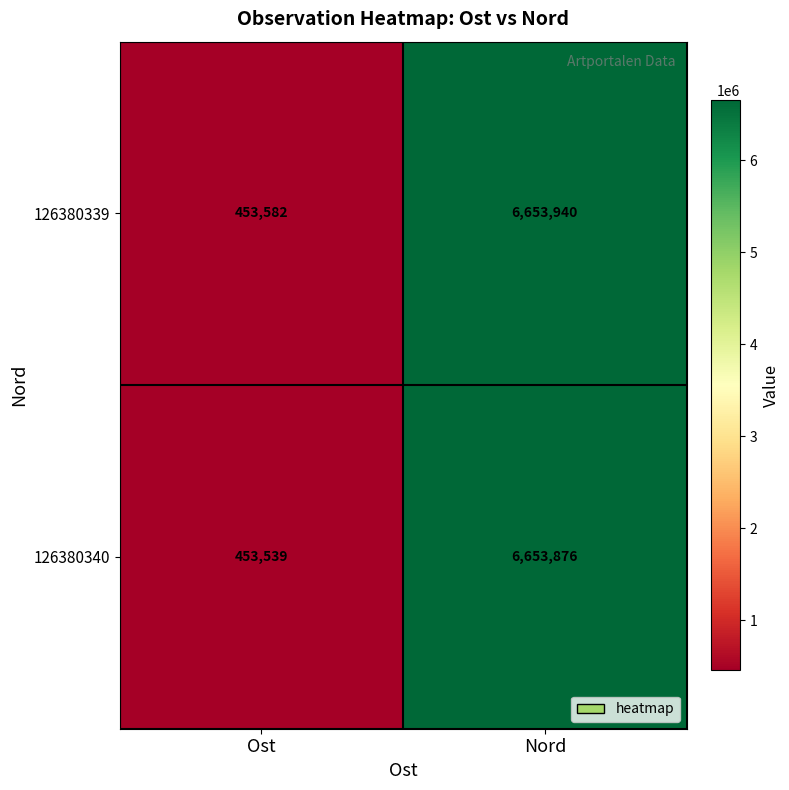

What is the sum of the 126380339 values at Nord and Ost?

7107522